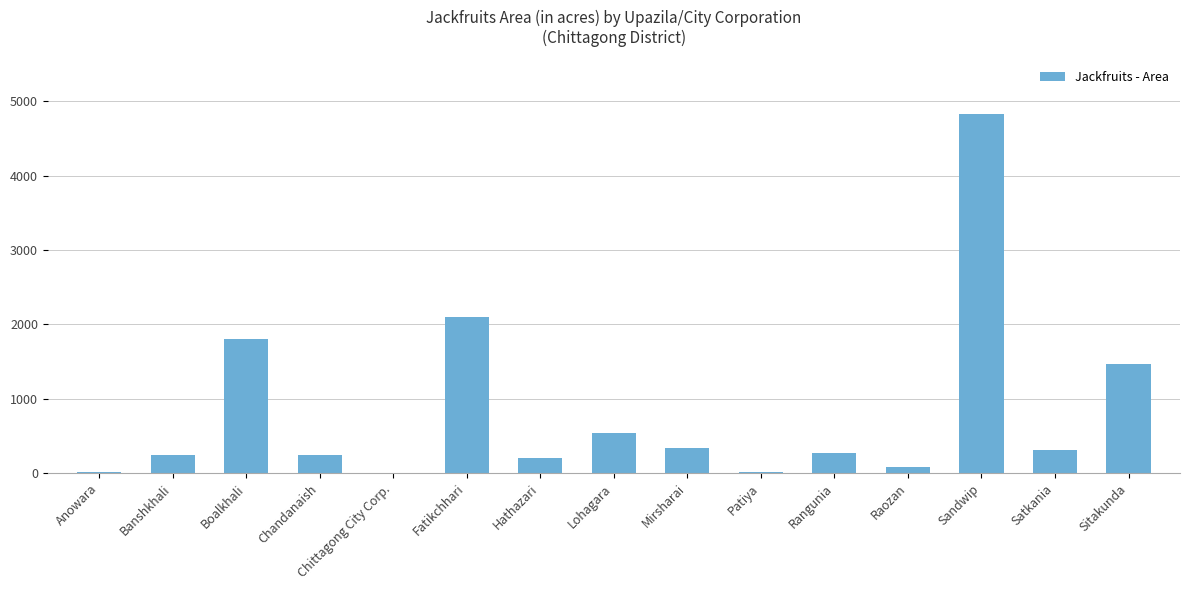

What is the sum of all values?

12470